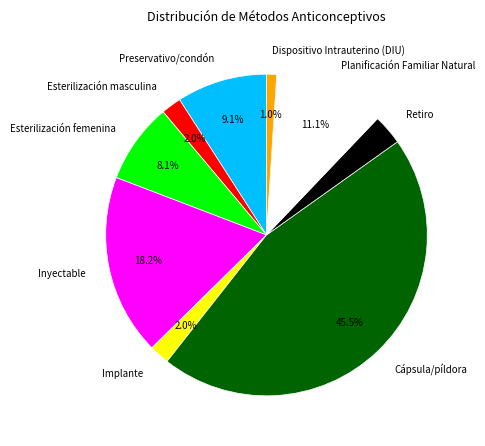

Combined, do Retiro and Esterilización femenina account for over 50%?

No